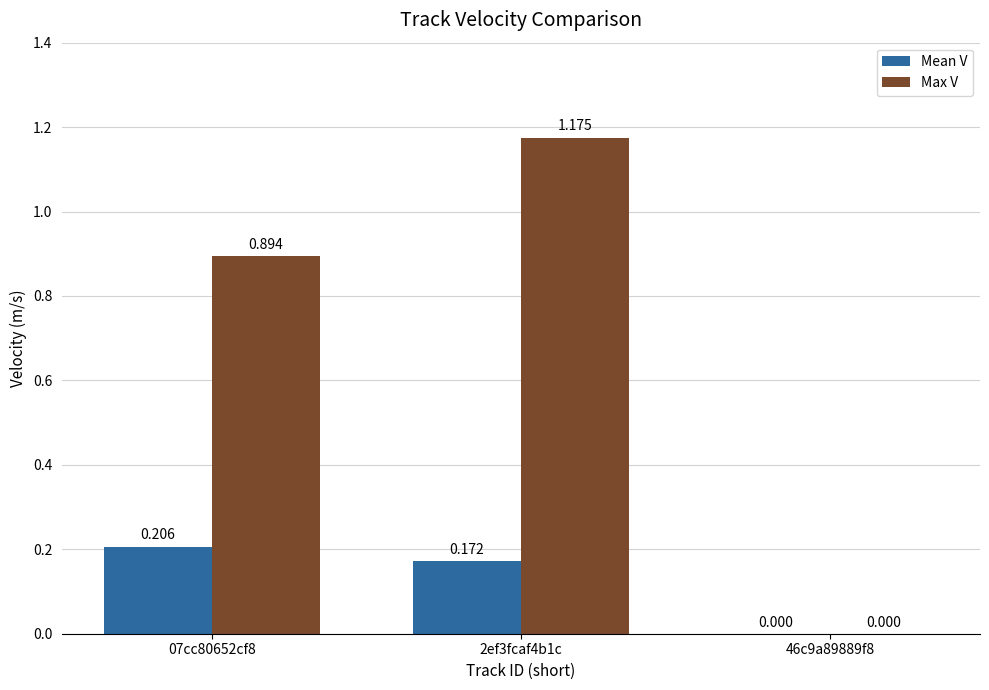

Which series has the largest total across all categories?

Max V